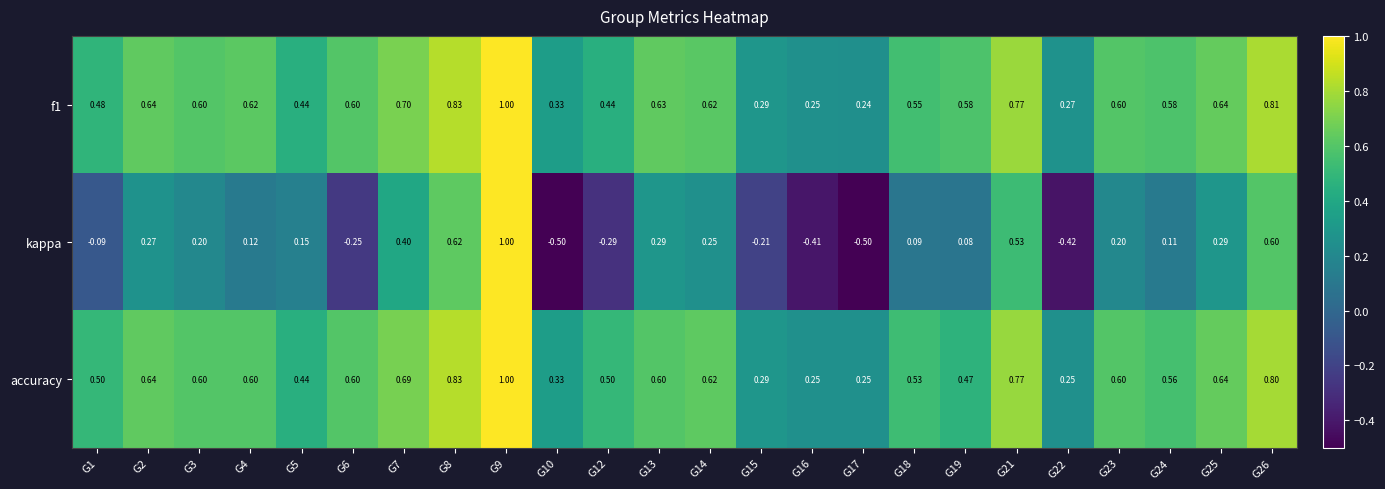

At which category is the sum across all series the highest?

G9